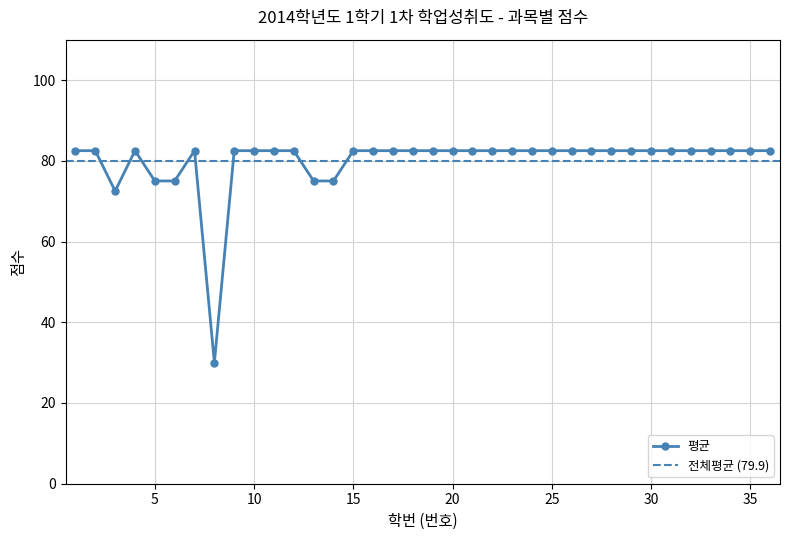

True or false: 평균 has more than 0 interior local peaks.

True